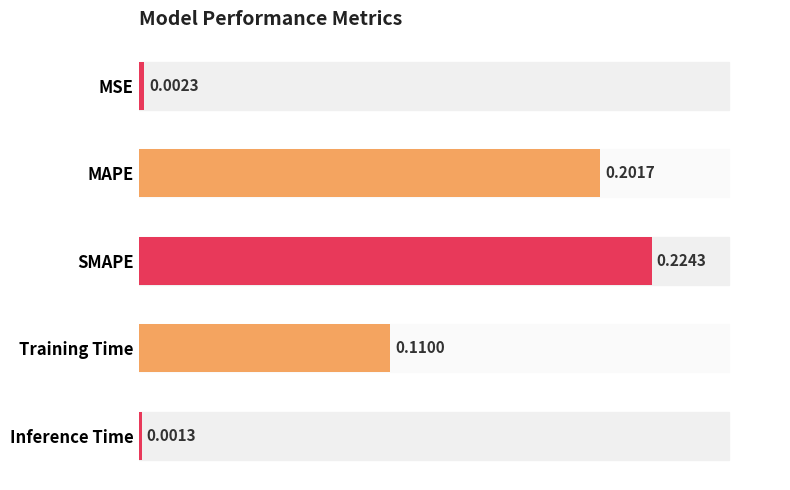

Which has a higher value, MSE or Inference Time?

MSE